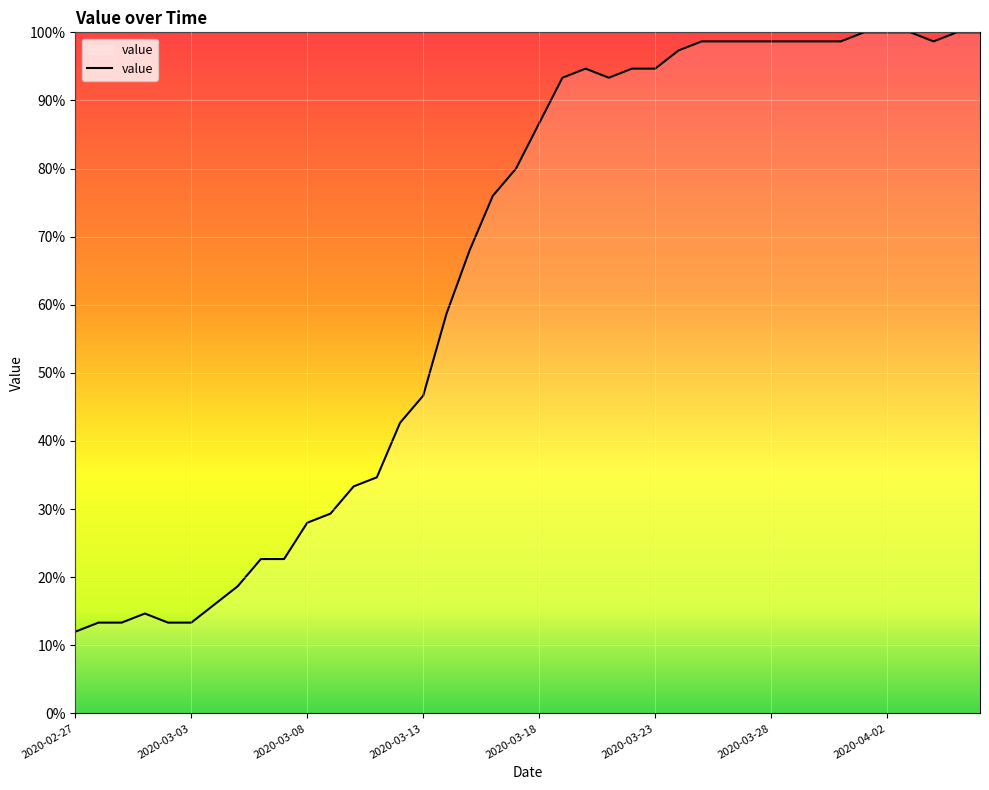

Is this an area chart (filled region under the line)?

No